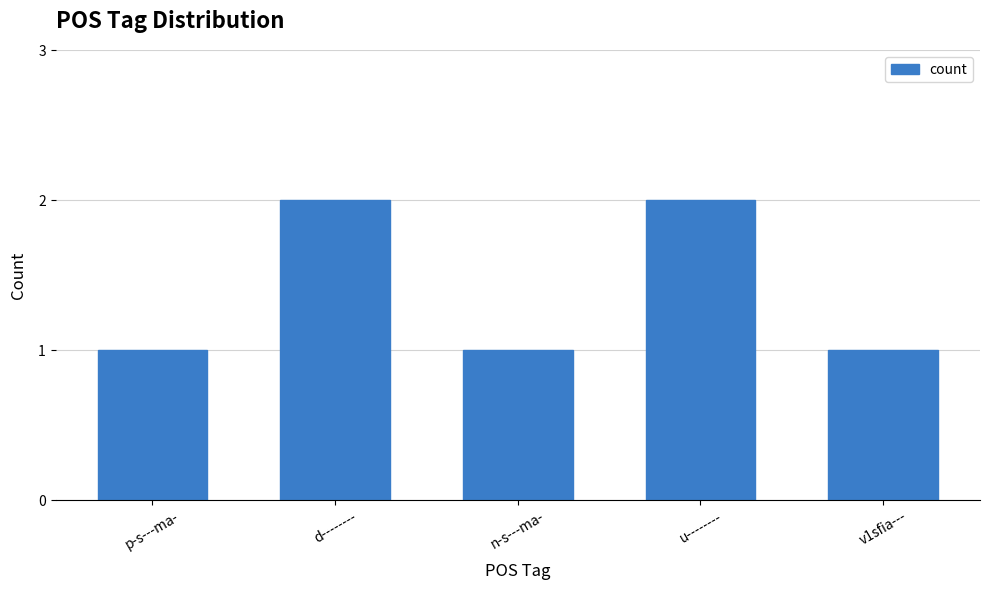

What is the value of the 3rd bar from the left?

1